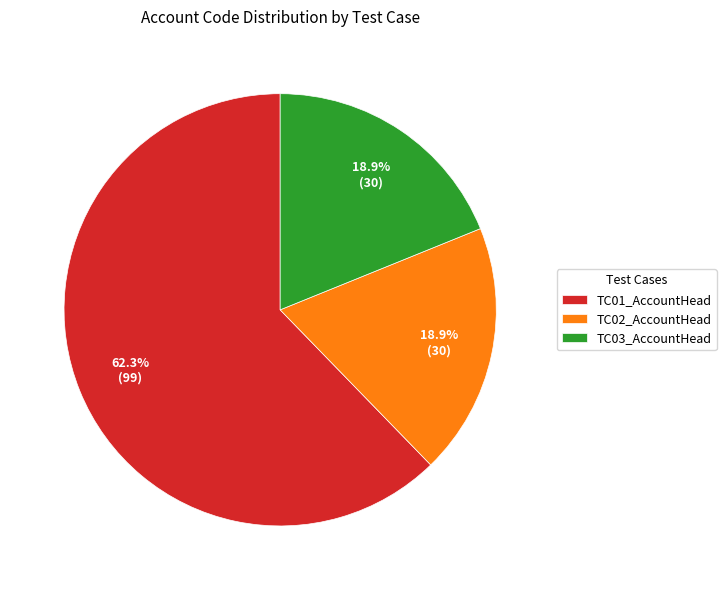

The TC02_AccountHead slice represents 19% of the pie. True or false?

True